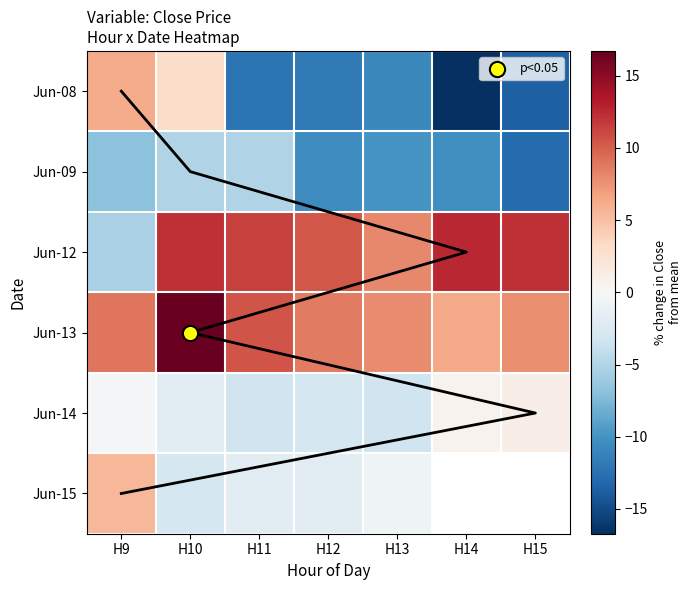

Rank the series at H10 from highest to lowest value.

Jun-13, Jun-12, Jun-08, Jun-14, Jun-15, Jun-09